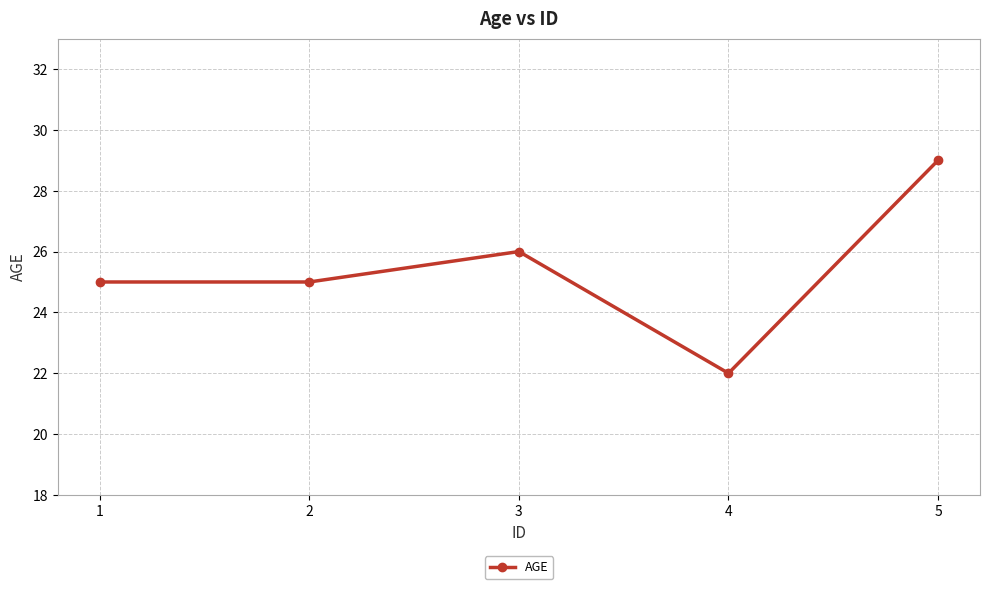

Does the chart display data point markers on the line(s)?

Yes